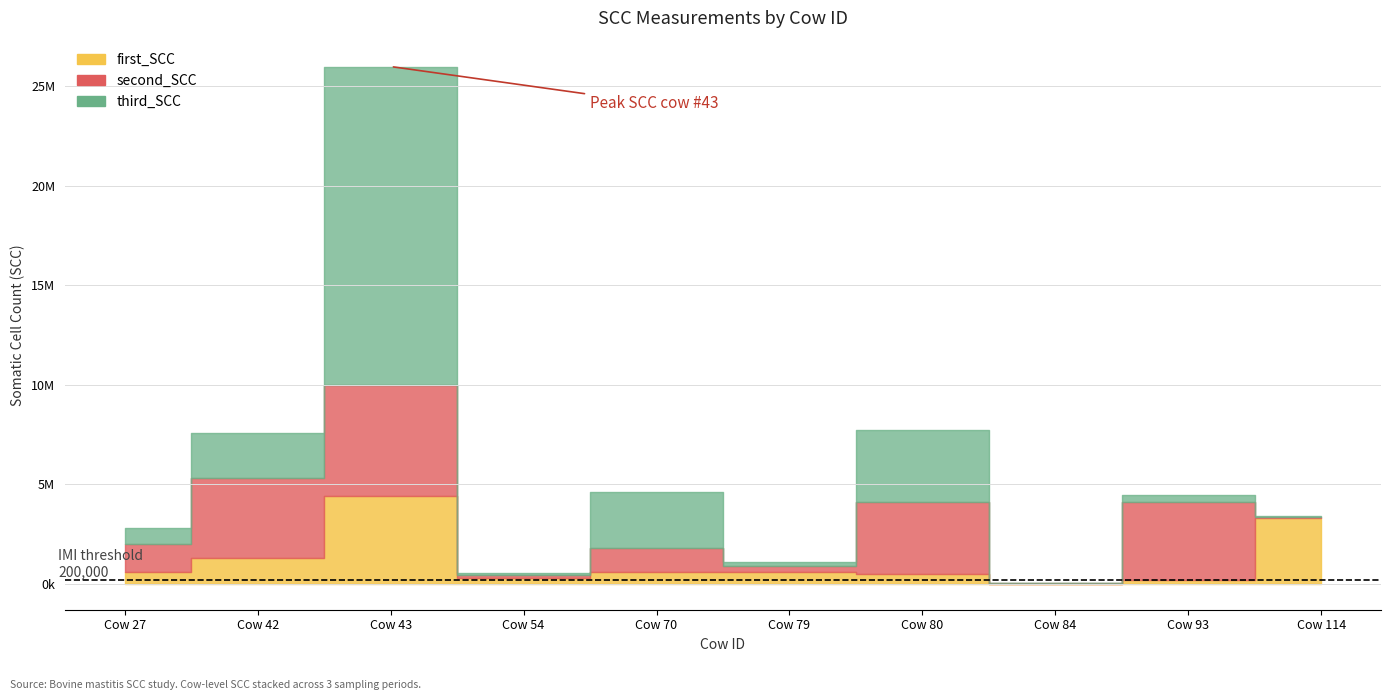

At 79, list the series in order from largest to smallest.

first_SCC, second_SCC, third_SCC